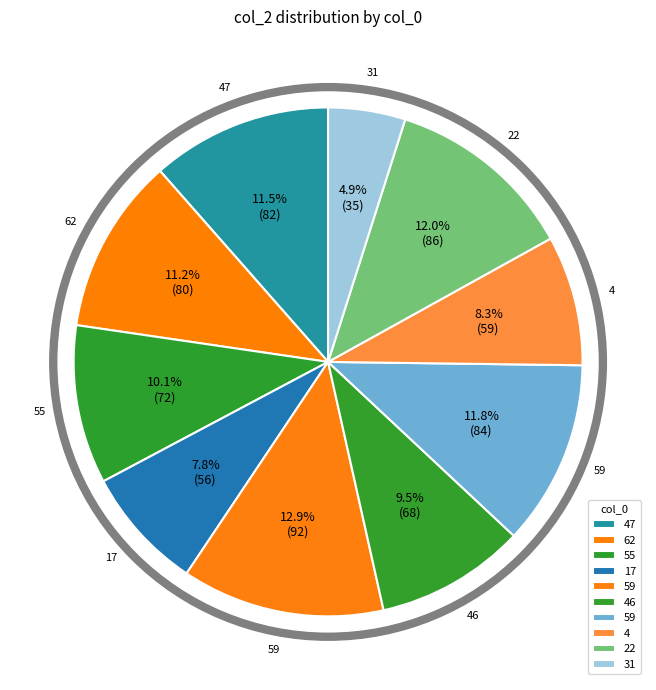

Is there any slice that represents more than half of the pie?

No